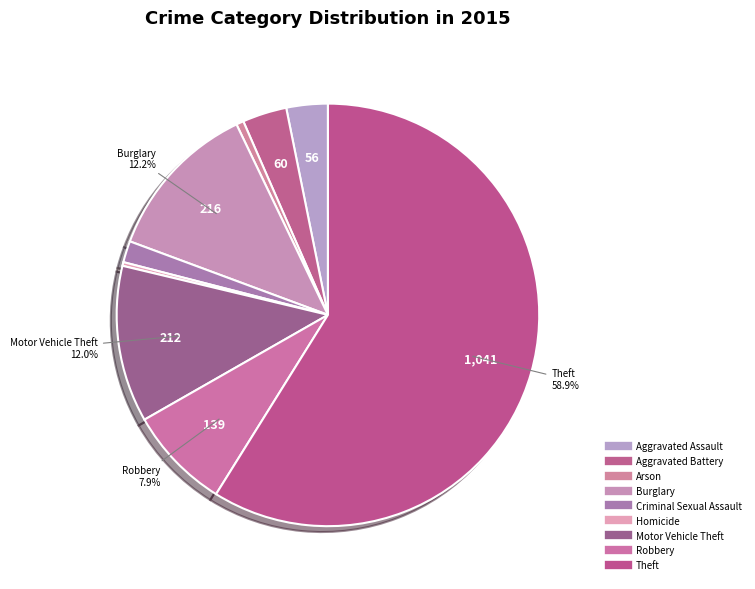

How many segments does this pie chart have?

9